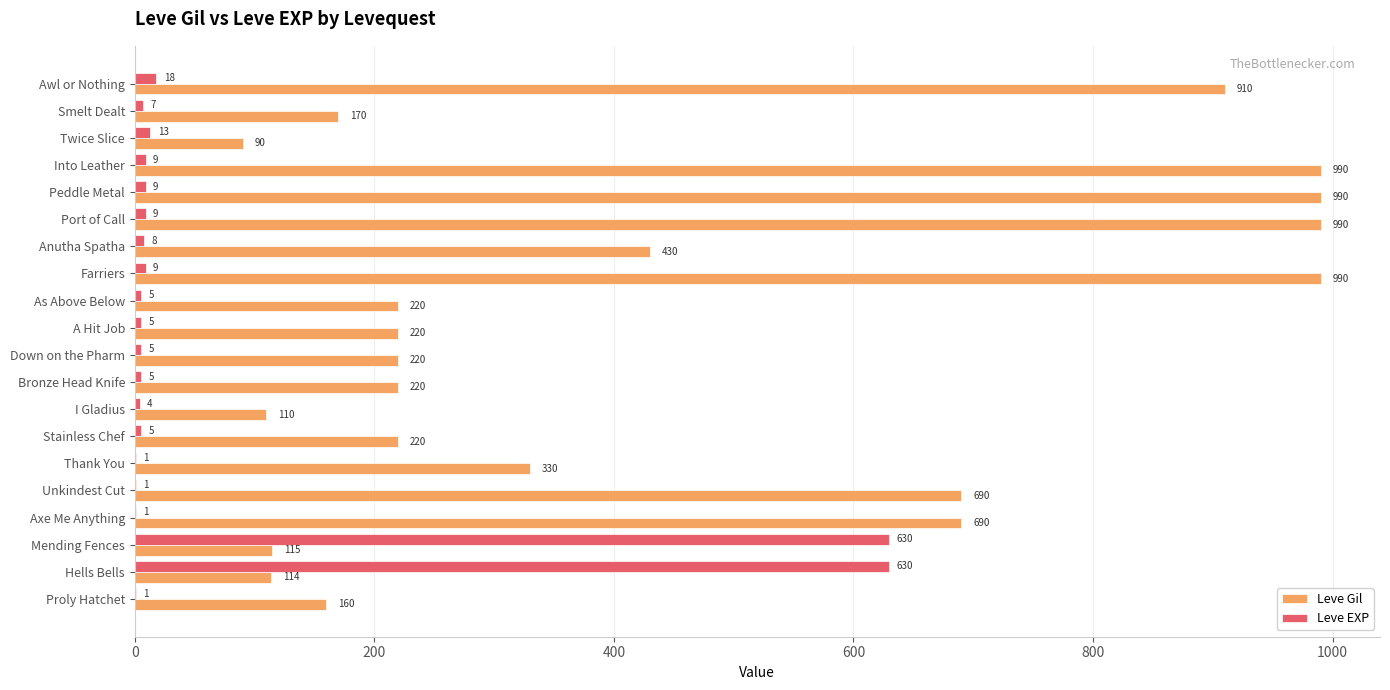

Where is Leve EXP nearest to the value 315?

Awl or Nothing